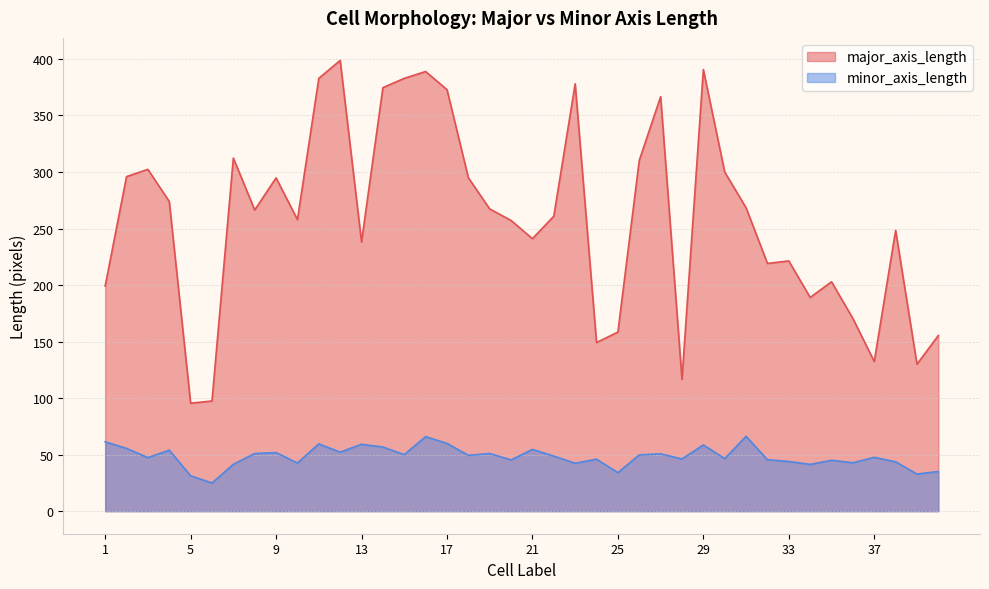

True or false: major_axis_length has a value of 575.7 at 17.

False